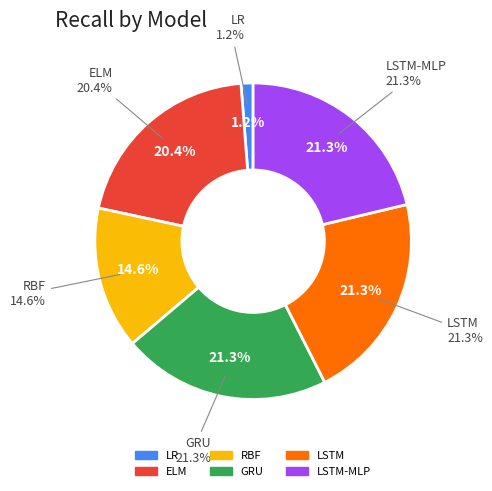

Is it true that RBF is 15% of the pie?

True